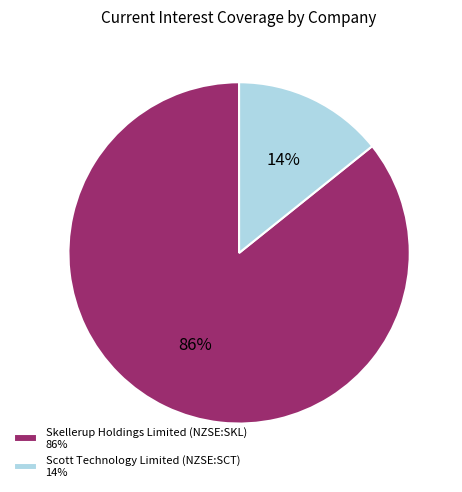

Which has a higher value, Scott Technology Limited (NZSE:SCT) 14% or Skellerup Holdings Limited (NZSE:SKL) 86%?

Skellerup Holdings Limited (NZSE:SKL) 86%